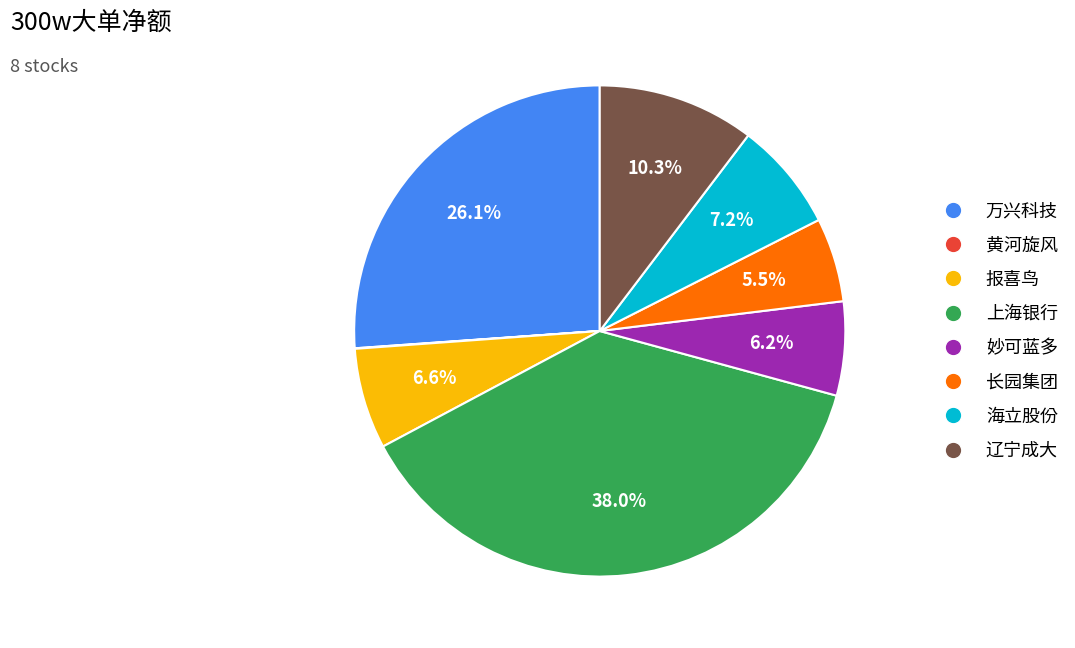

To the nearest percent, what is the difference between the 报喜鸟 and 长园集团 slice percentages?

1%